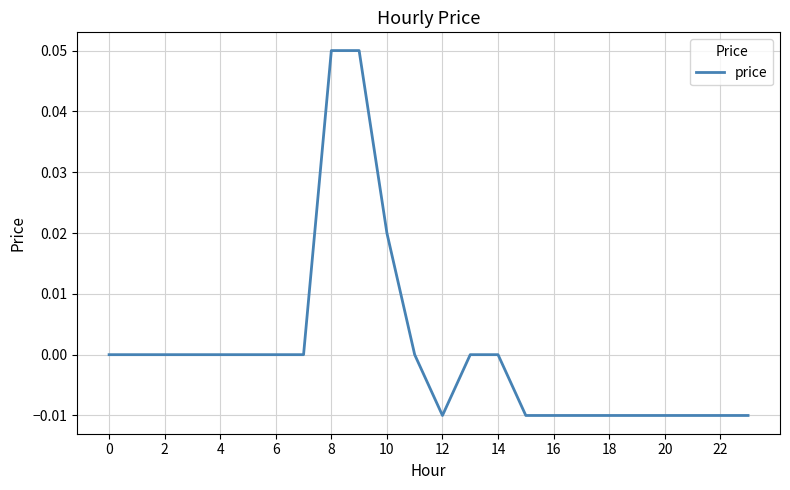

What is the difference between the maximum and minimum values?

0.1